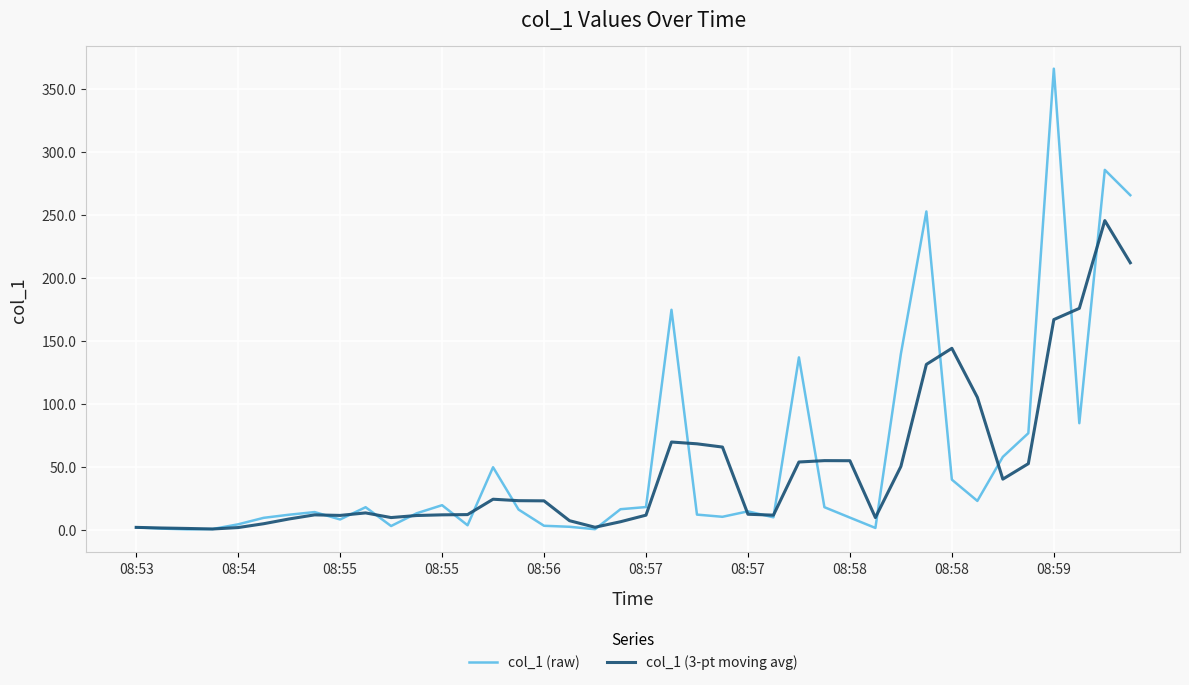

What is the maximum value shown in the chart?

366.1